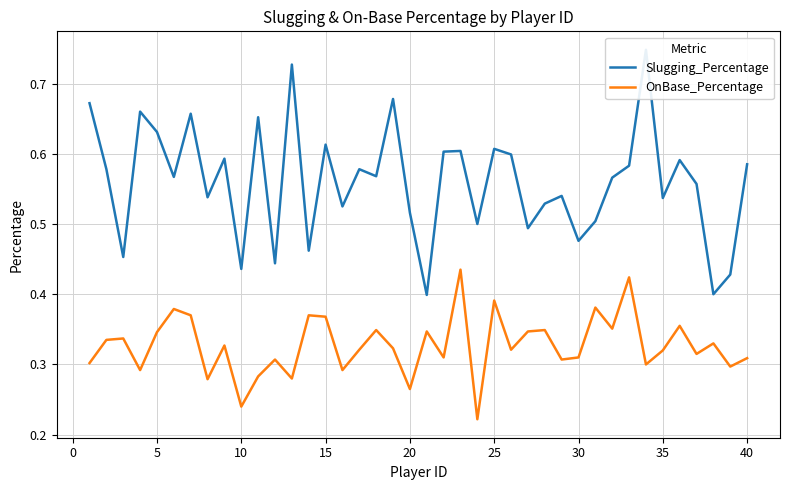

At how many categories does at least one series exceed 0?

40